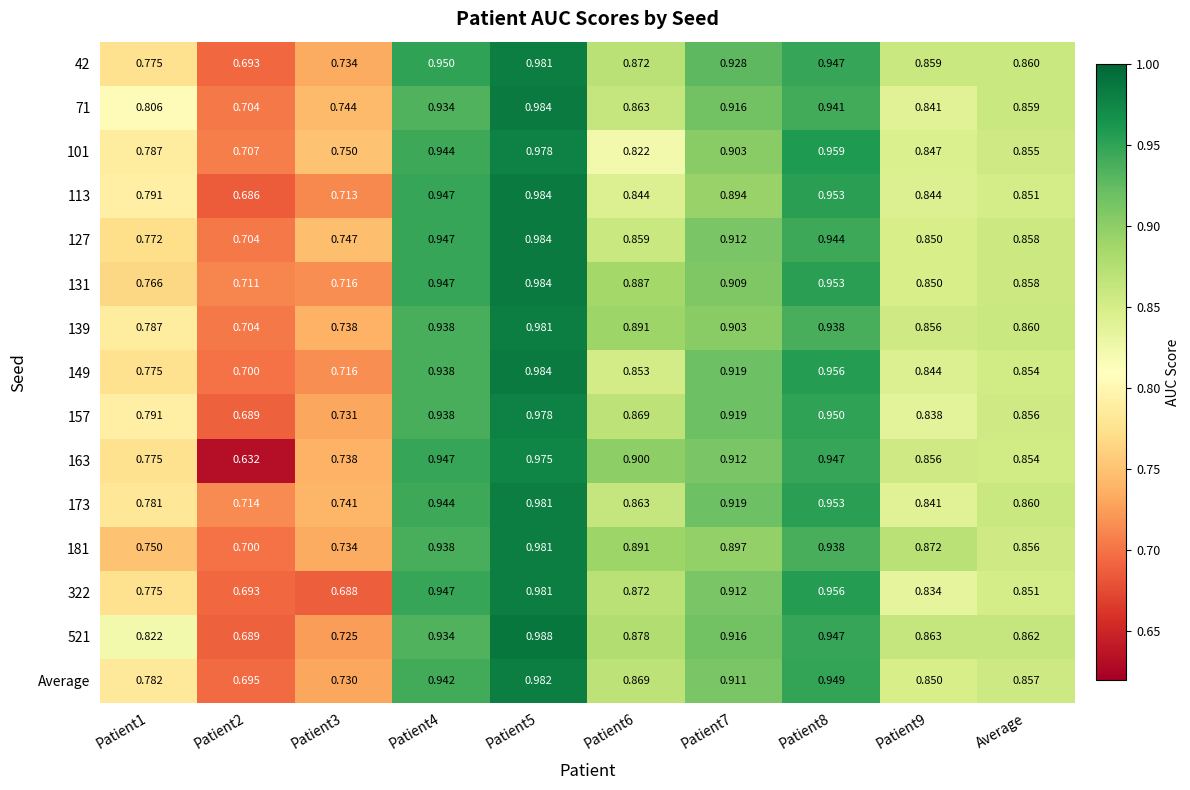

Is the value of 322 at Patient4 greater than the value of Average at Average?

Yes